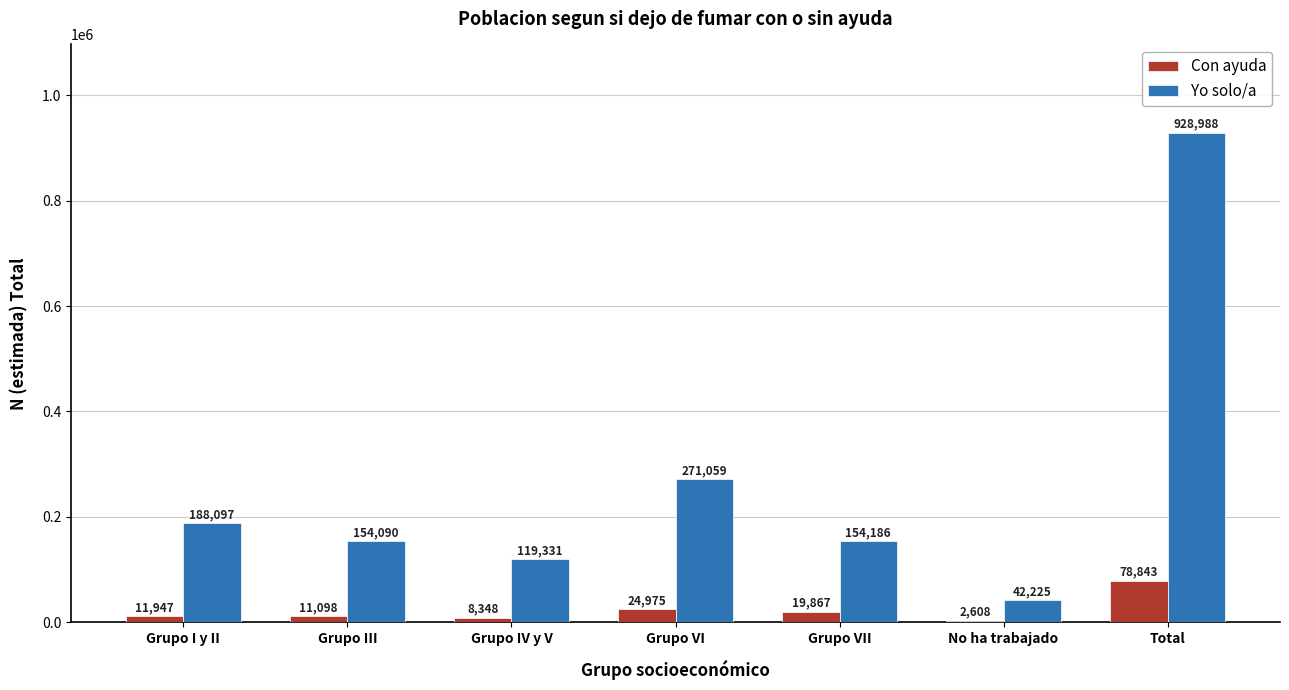

What is the sum of all Yo solo/a values?

1857976